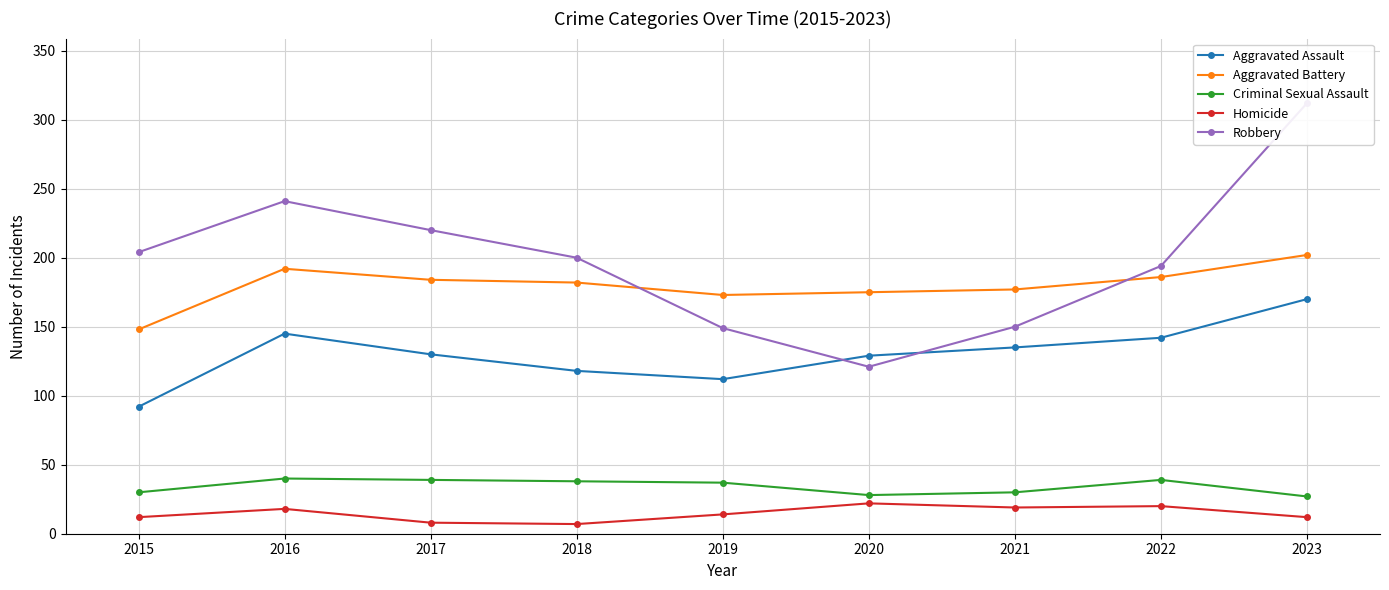

True or false: Robbery and Criminal Sexual Assault intersect in this chart.

False